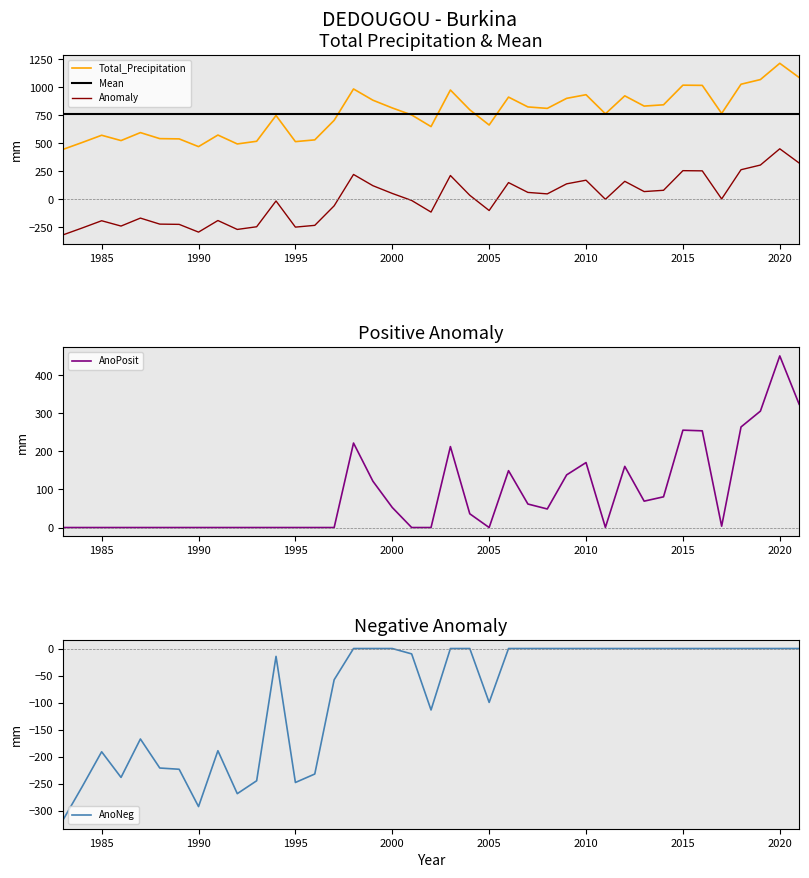

Does the chart have visible grid lines?

No